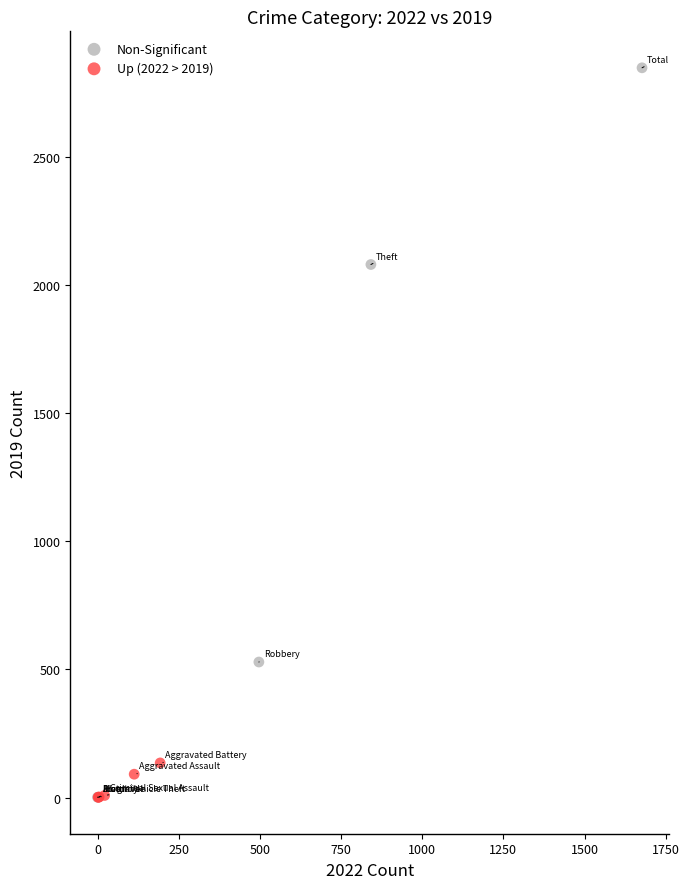

Which series contains the highest Y value?

Non-Significant